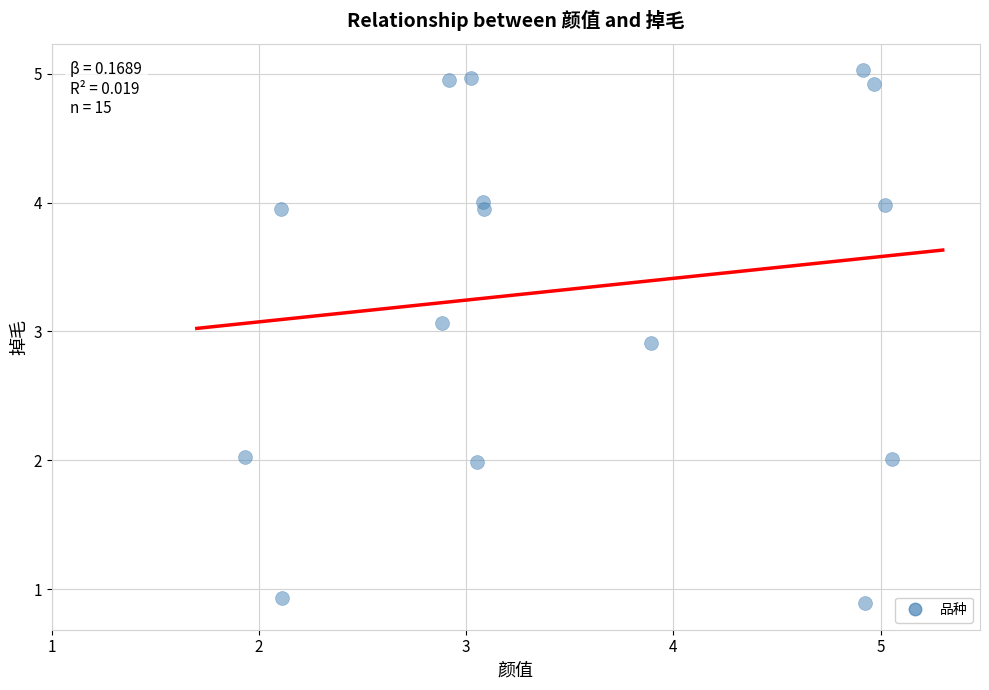

What is the range of Y values (max minus min)?

4.1